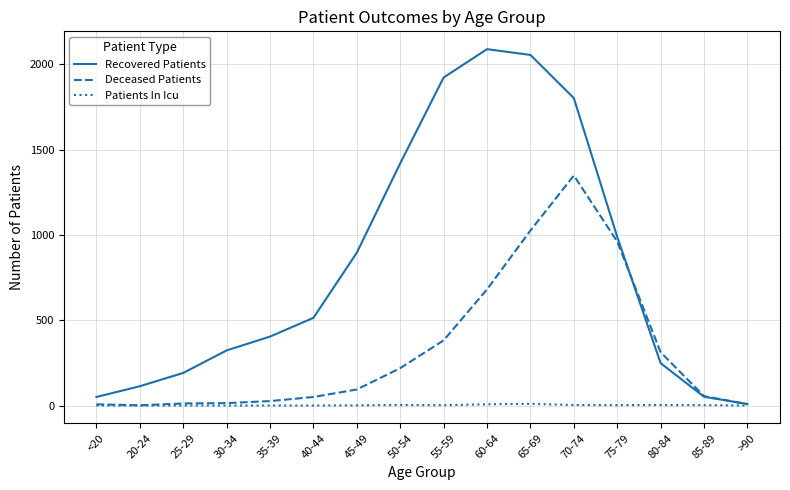

What are all the series names shown in the legend?

Recovered Patients, Deceased Patients, Patients In Icu